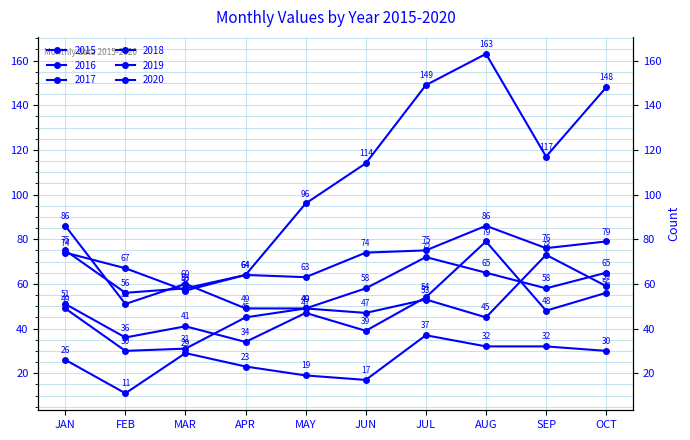

True or false: 2015 and 2016 cross at least once.

False